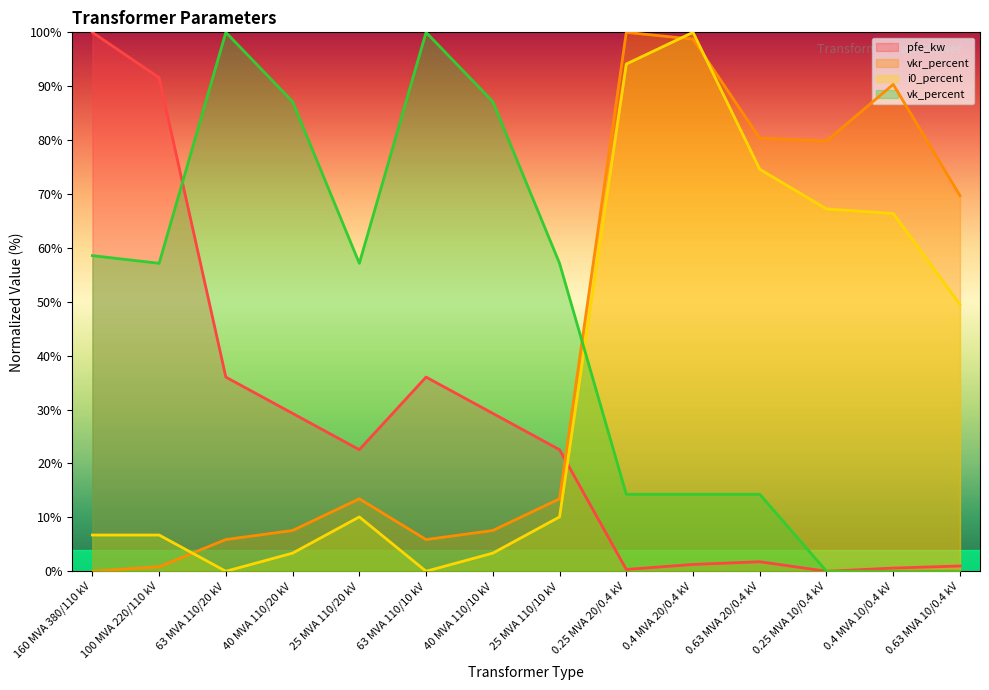

How many times do i0_percent and vkr_percent cross each other?

3